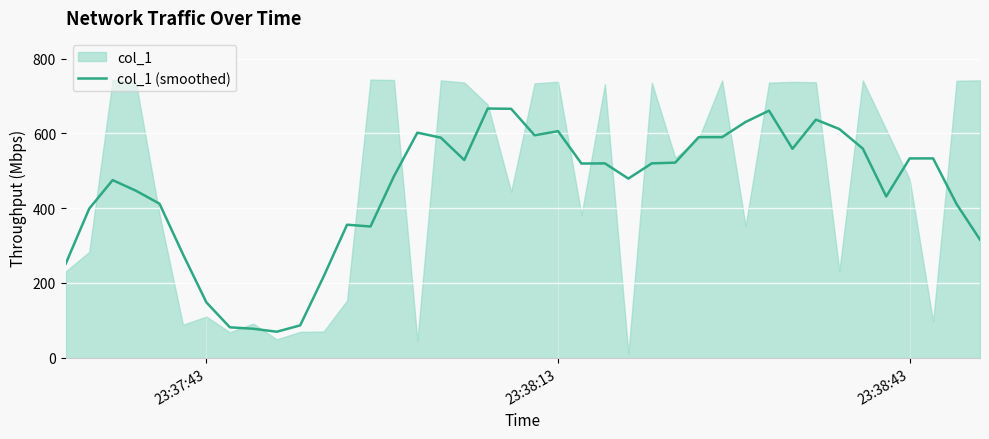

What is the lowest value of the col_1 (smoothed) series?

69.3